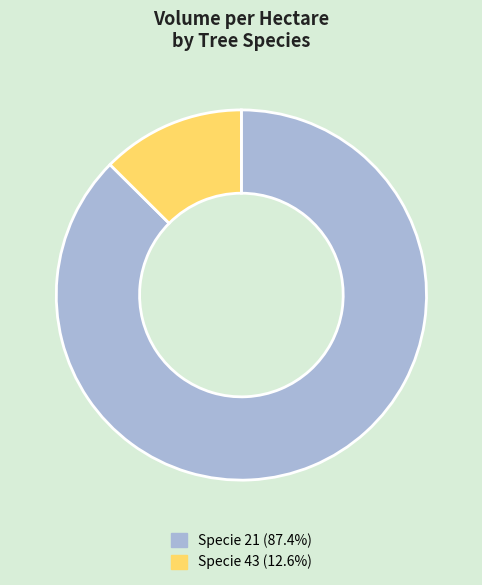

Does any single category account for the majority?

Yes